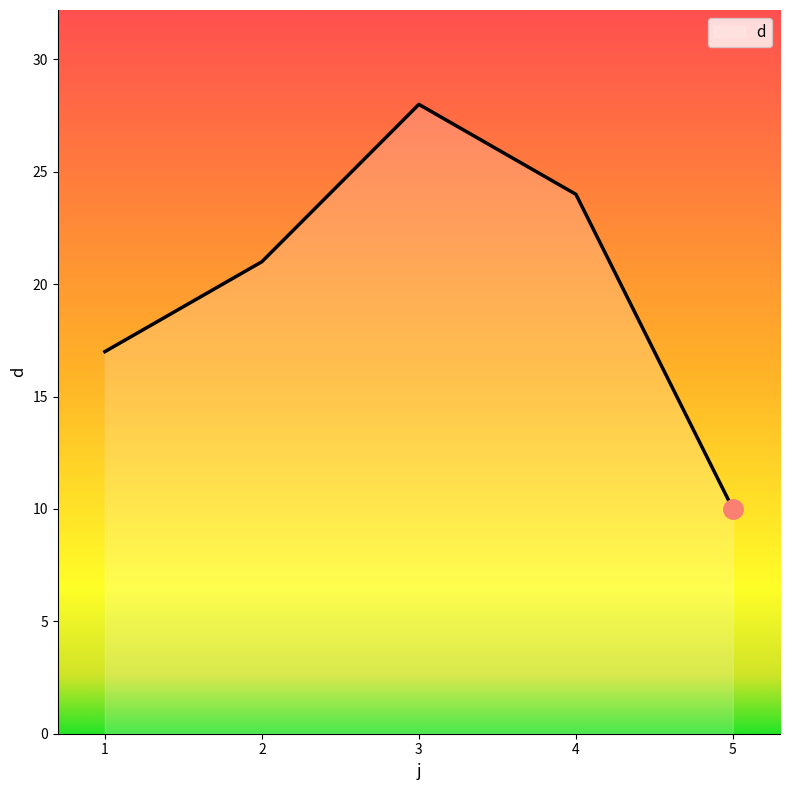

What is the minimum value shown in the chart?

10